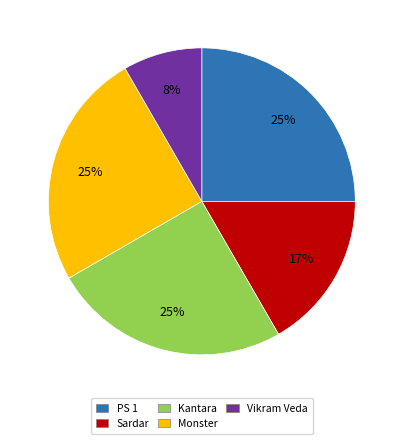

How many segments does this pie chart have?

5